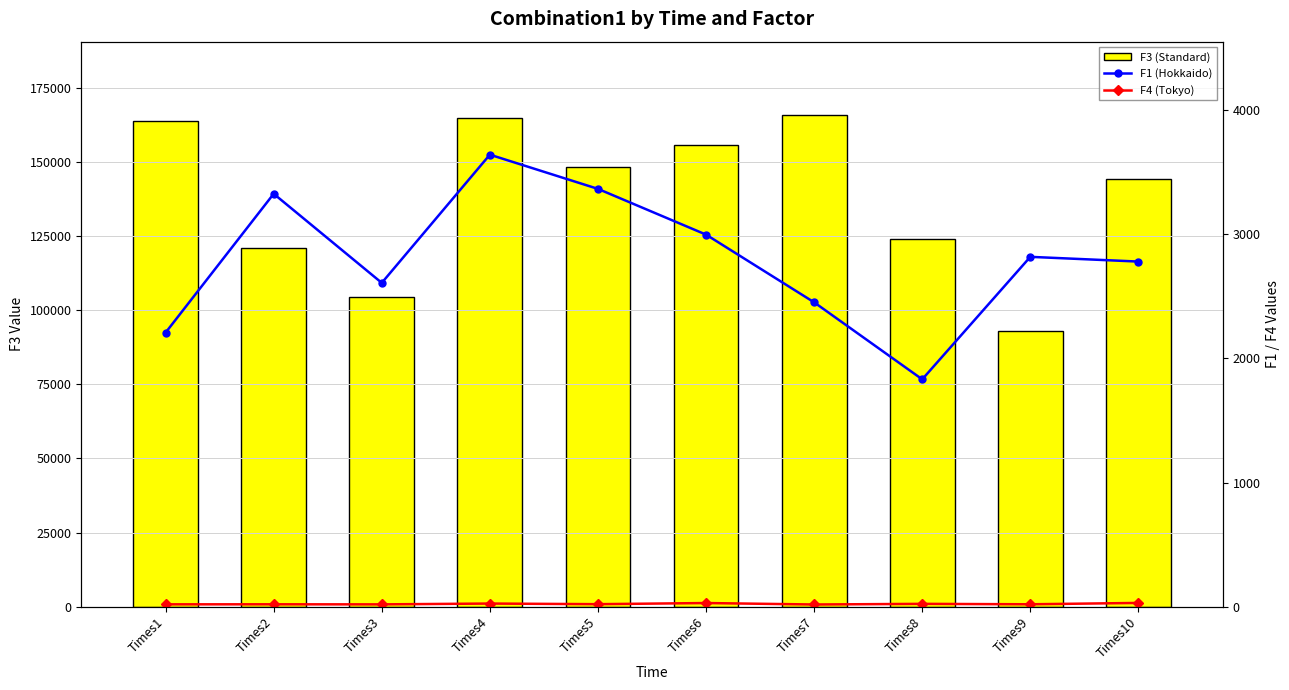

How many values in the F1 (Hokkaido) series exceed 2817?

5